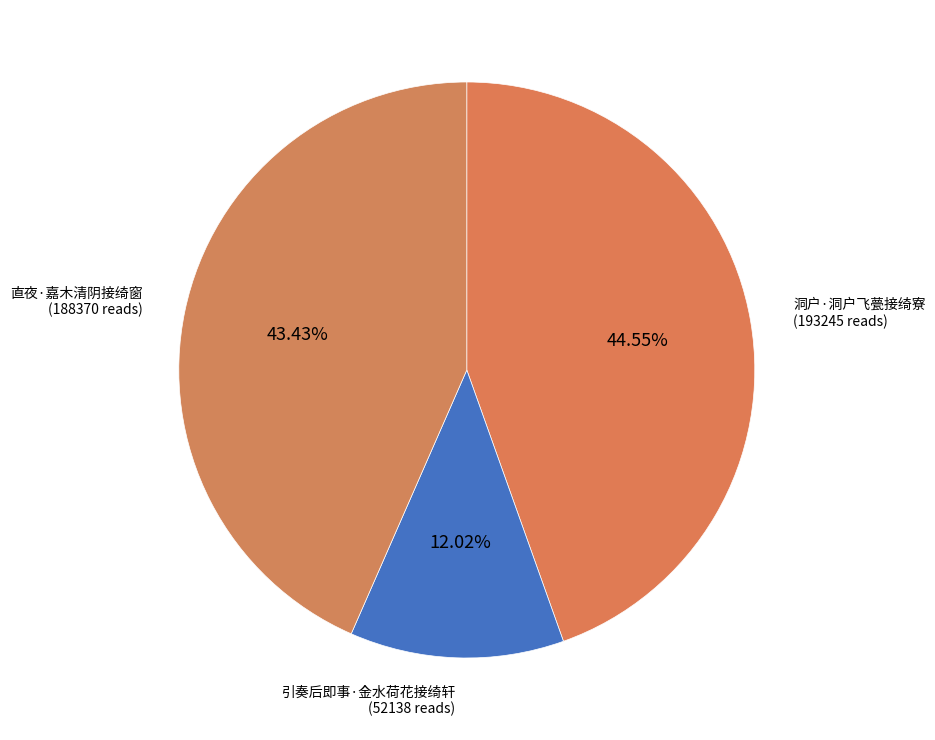

What percentage is the 直夜·嘉木清阴接绮窗 slice, to the nearest percent?

43%